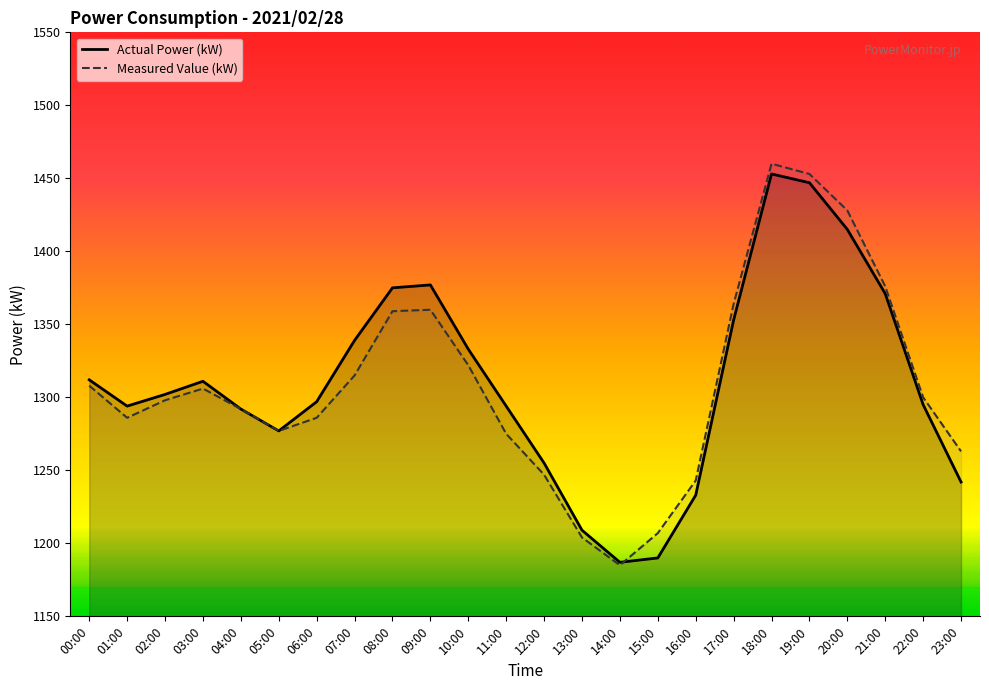

What is the difference between the second highest and minimum values in the Actual Power (kW) series?

260